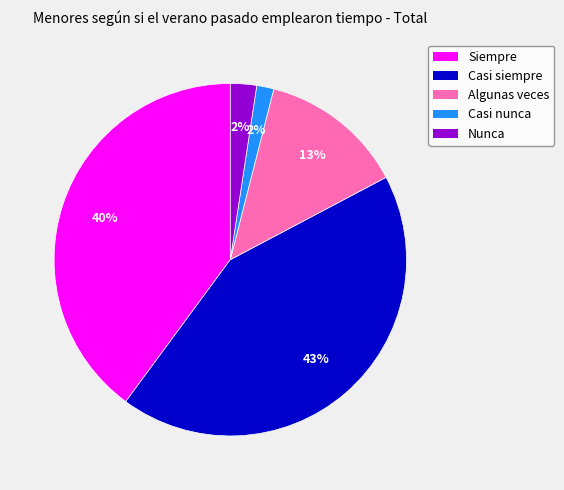

How many slices are in this pie chart?

5